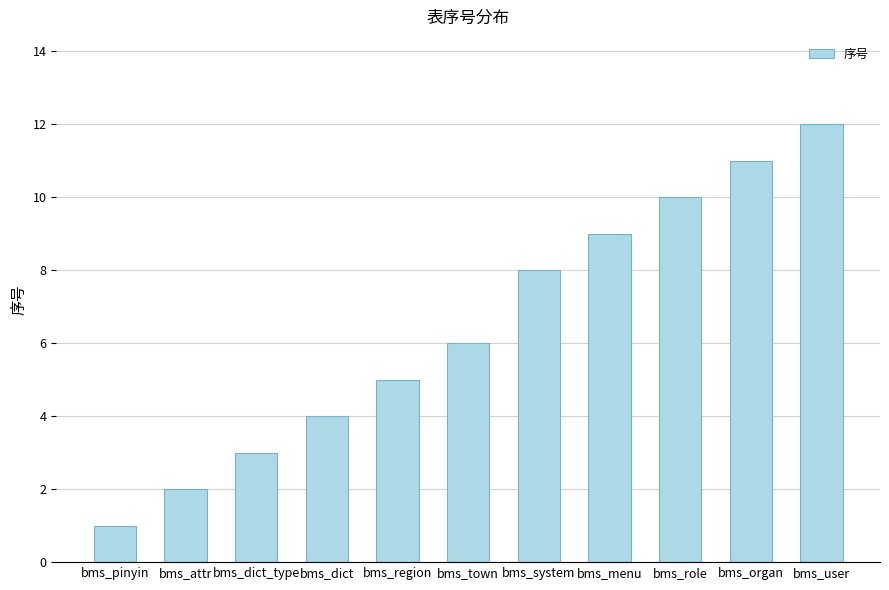

What is the change in value from bms_pinyin to bms_town?

+5